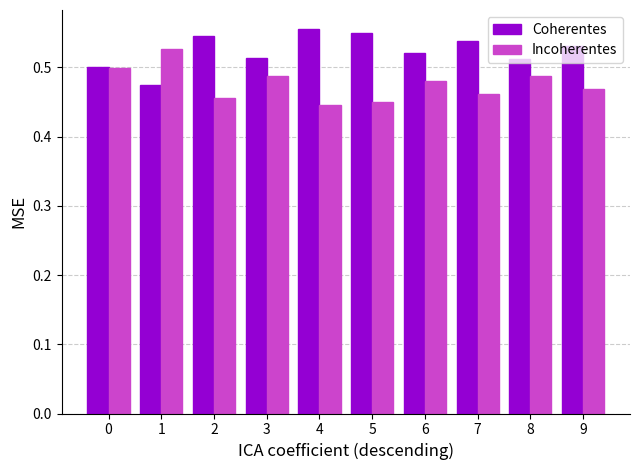

The value of Coherentes at 0 is 0.5. True or false?

True